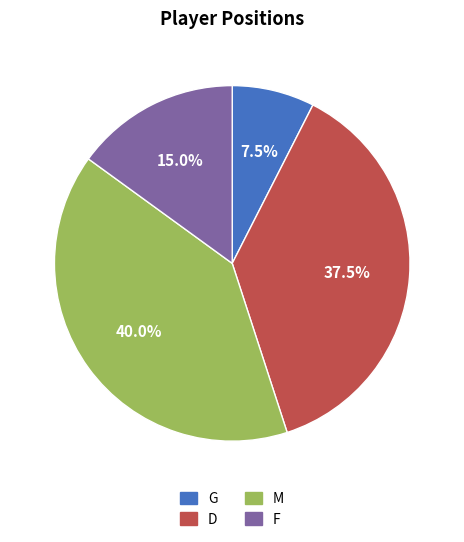

Between G and F, which is larger?

F